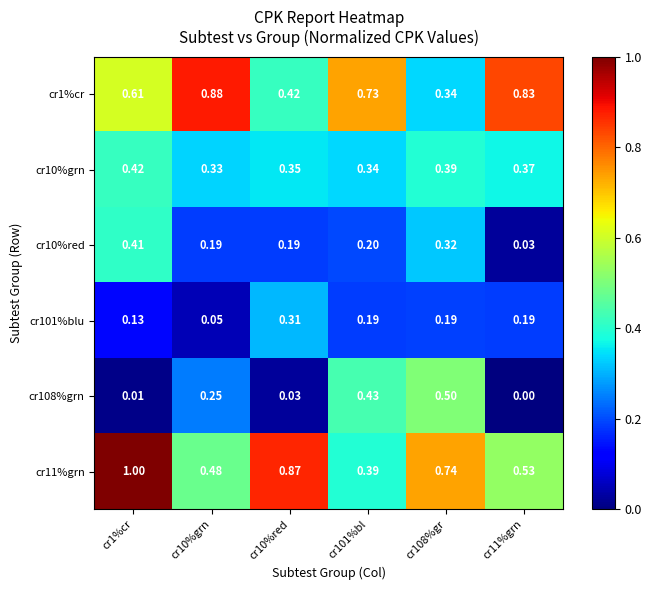

Is the value of cr11%grn at cr108%gr greater than the value of cr10%red at cr10%red?

Yes